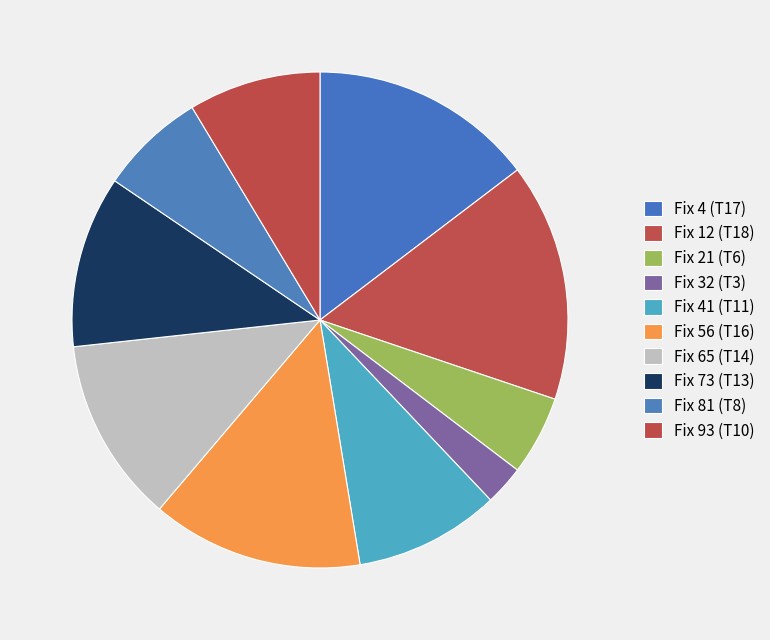

Which category has the smallest portion of the pie?

Fix 32 (T3)